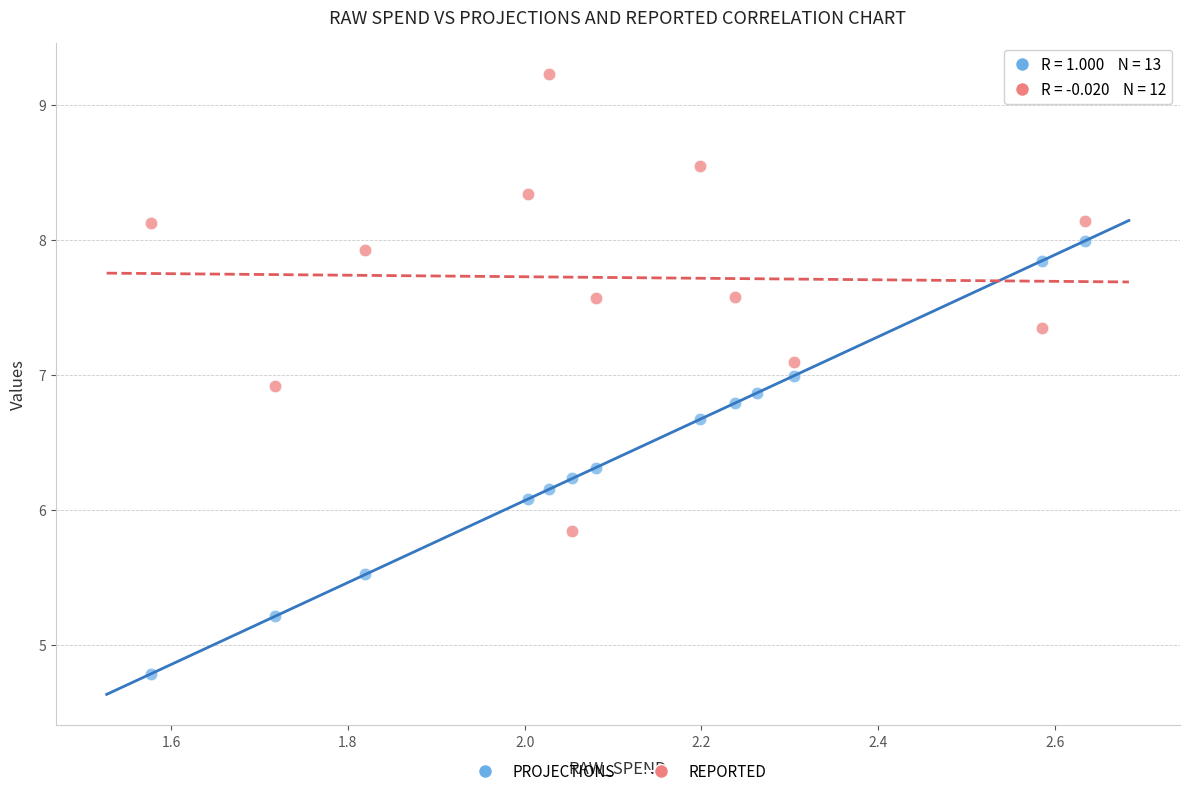

Which series reaches the minimum Y coordinate?

PROJECTIONS